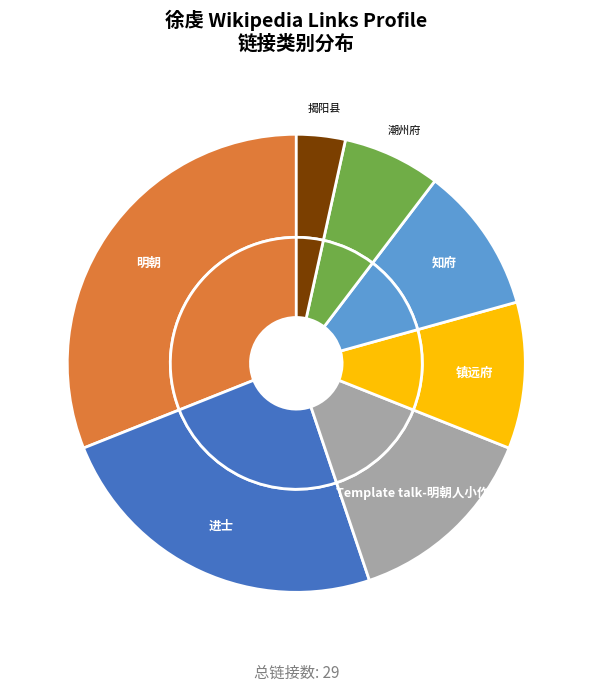

What percentage is the 进士 slice, to the nearest percent?

24%